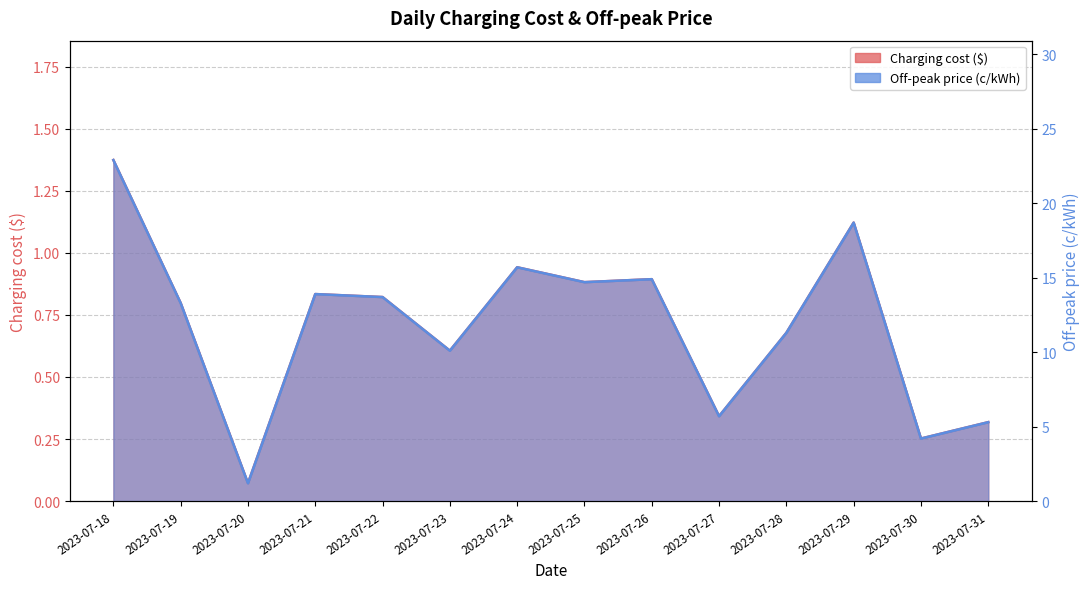

At how many categories does at least one series exceed 1?

14